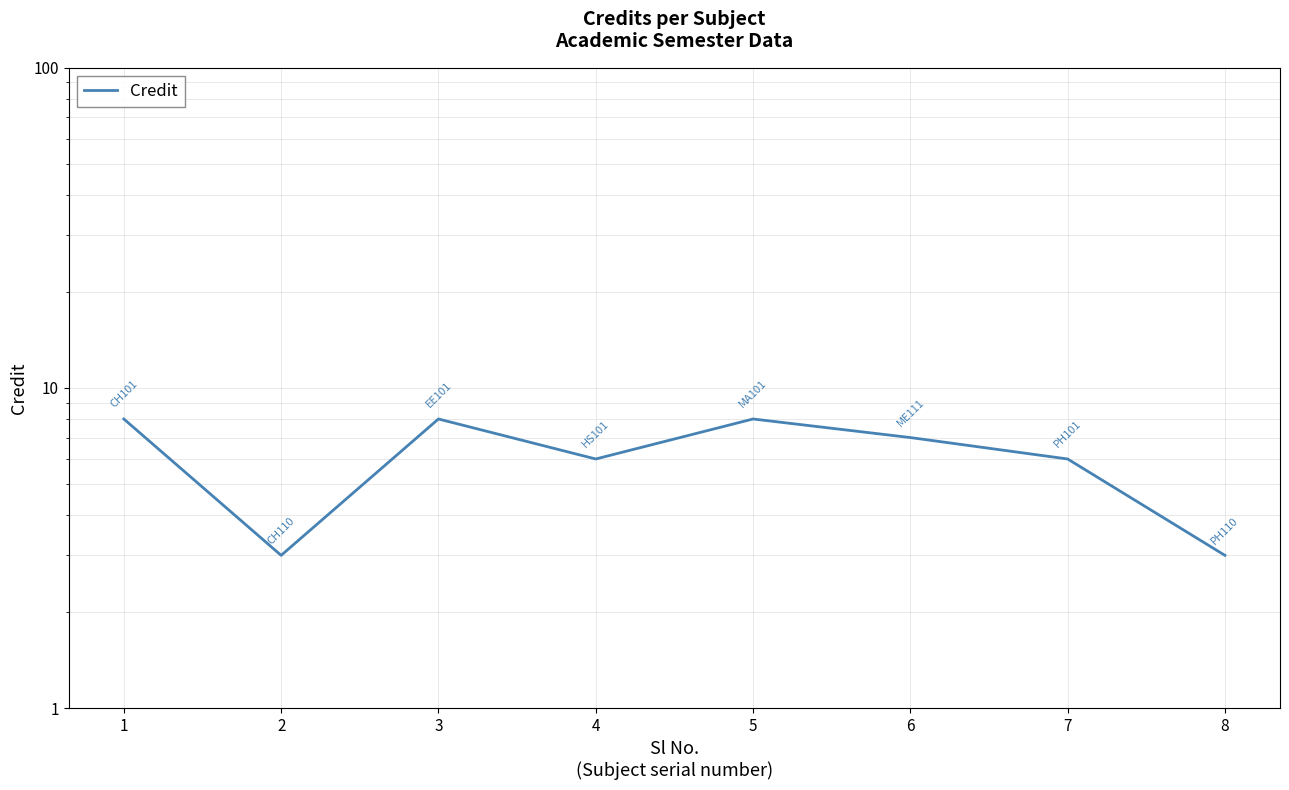

At which label does the data first exceed 7?

1